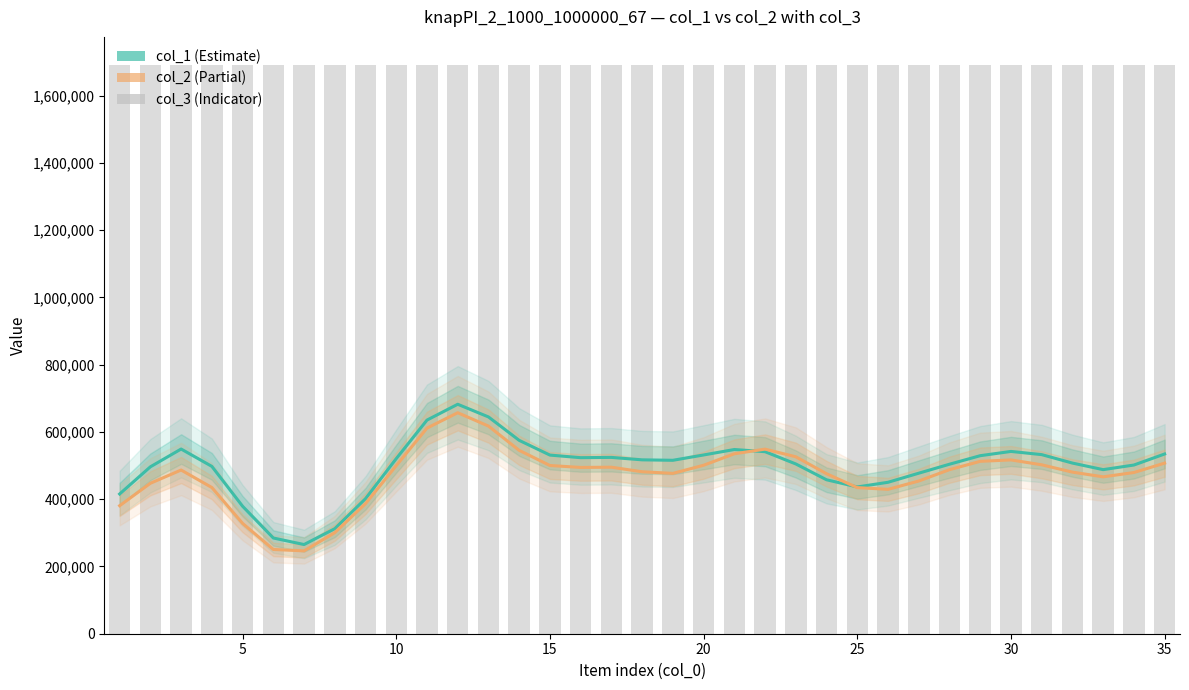

How many data points in col_1 are less than 515671?

17